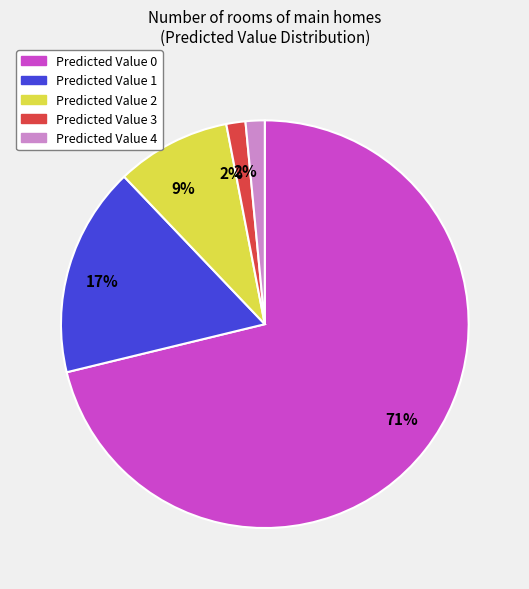

Is there any slice that represents more than half of the pie?

Yes